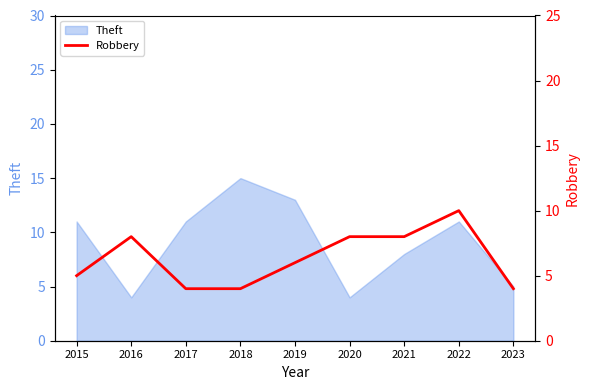

Is it true that Theft equals 4 at 2020?

True